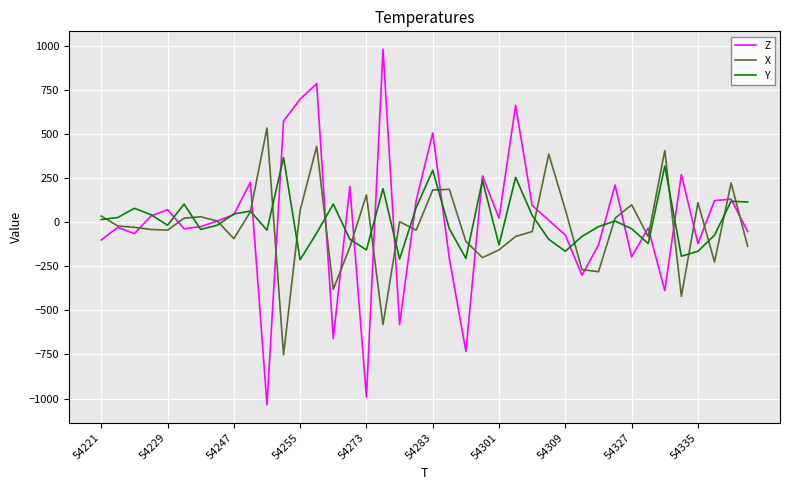

List the series in order of their peak value, highest first.

Z, X, Y